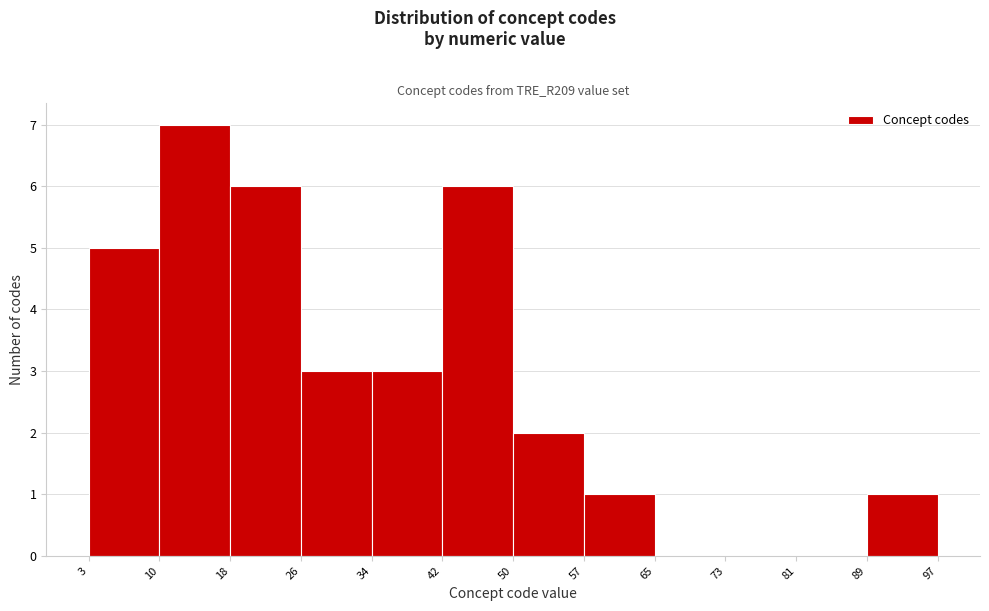

Over which range of the x-axis is the bar tallest?

10 to 18